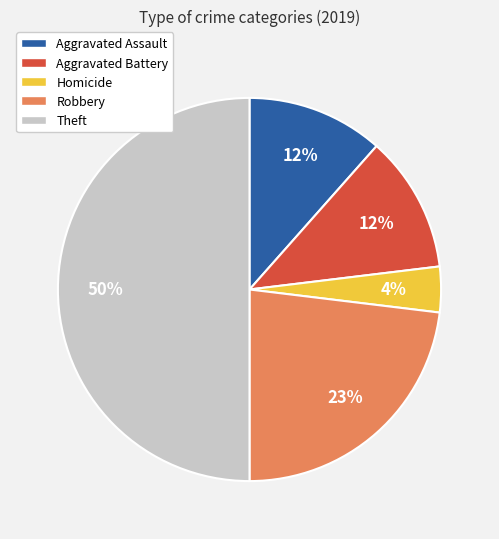

To the nearest percent, what portion does Aggravated Battery represent?

12%